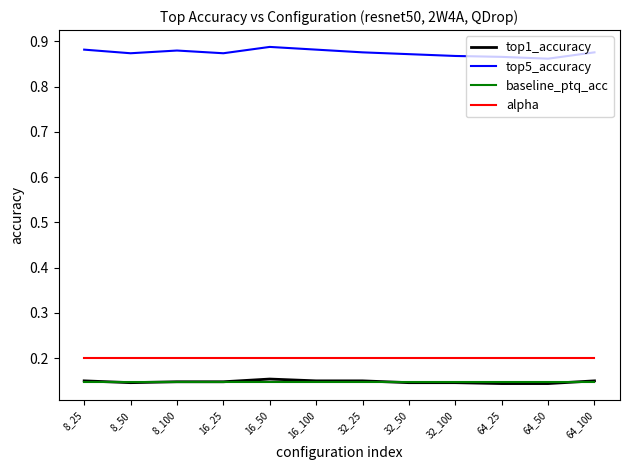

Is the value of top5_accuracy at 32_50 greater than the value of alpha at 8_50?

Yes